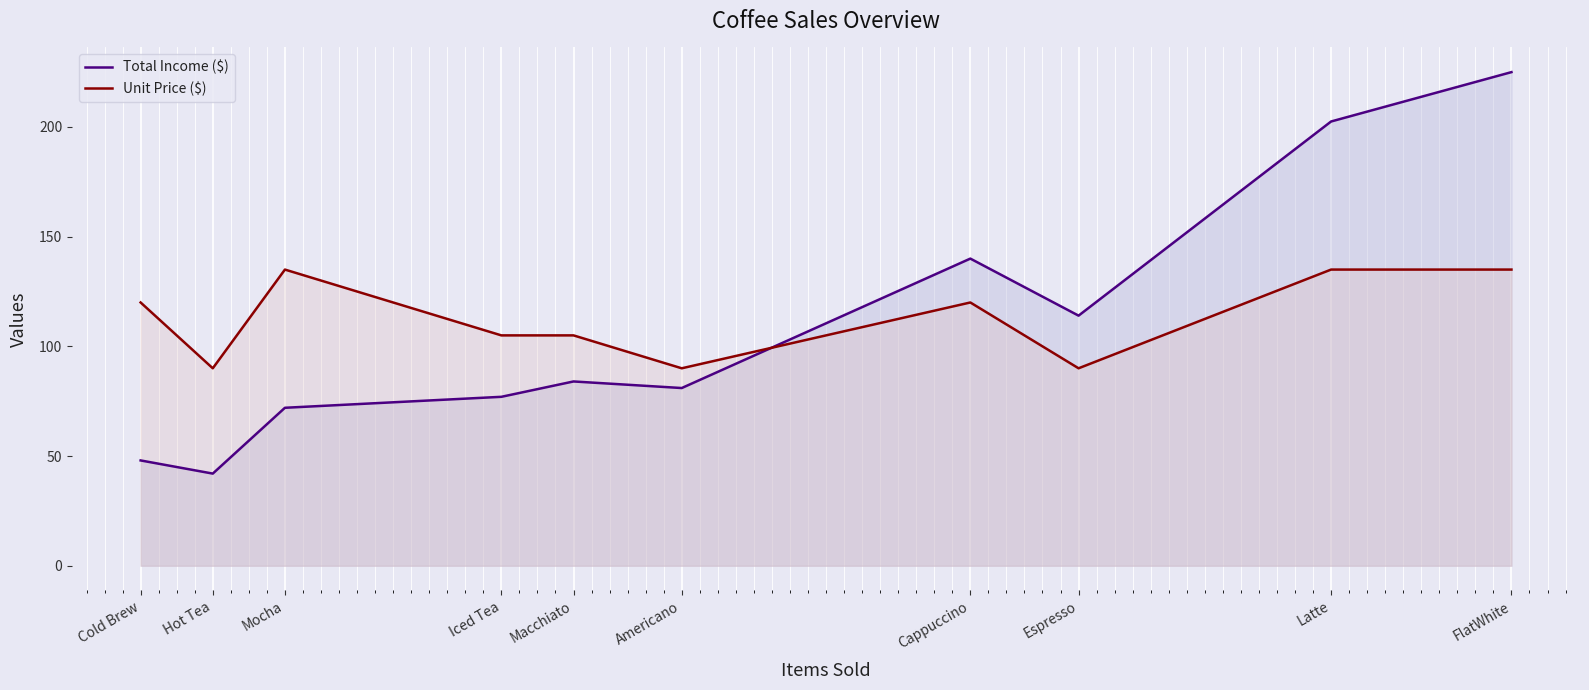

How many interior local valleys does the Unit Price ($) series have?

3